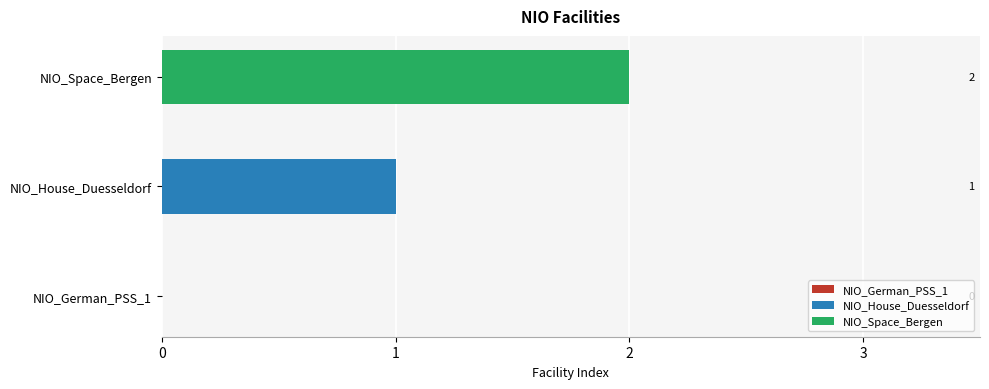

How many categories are shown in the chart?

1